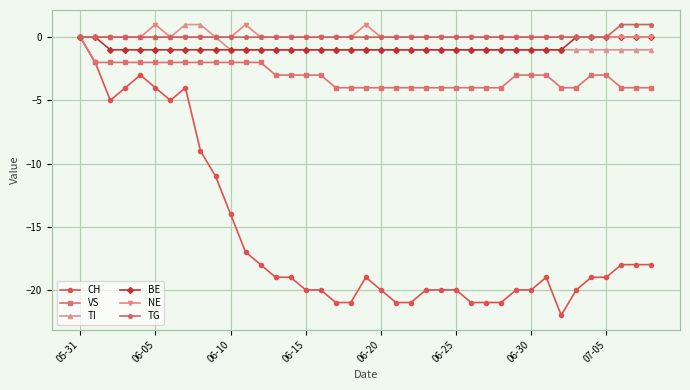

How many distinct data groups are displayed?

6